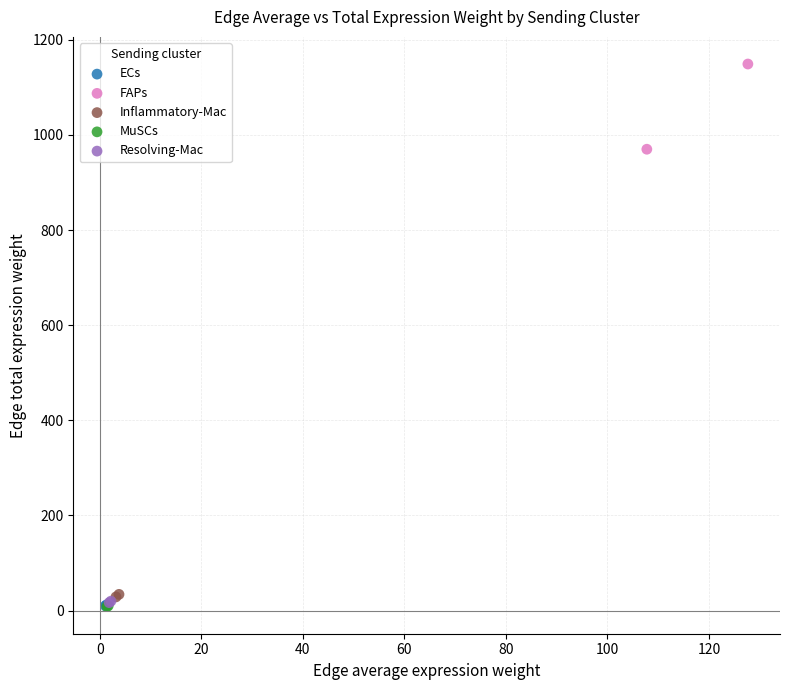

Which series has the largest Y range (max minus min)?

FAPs